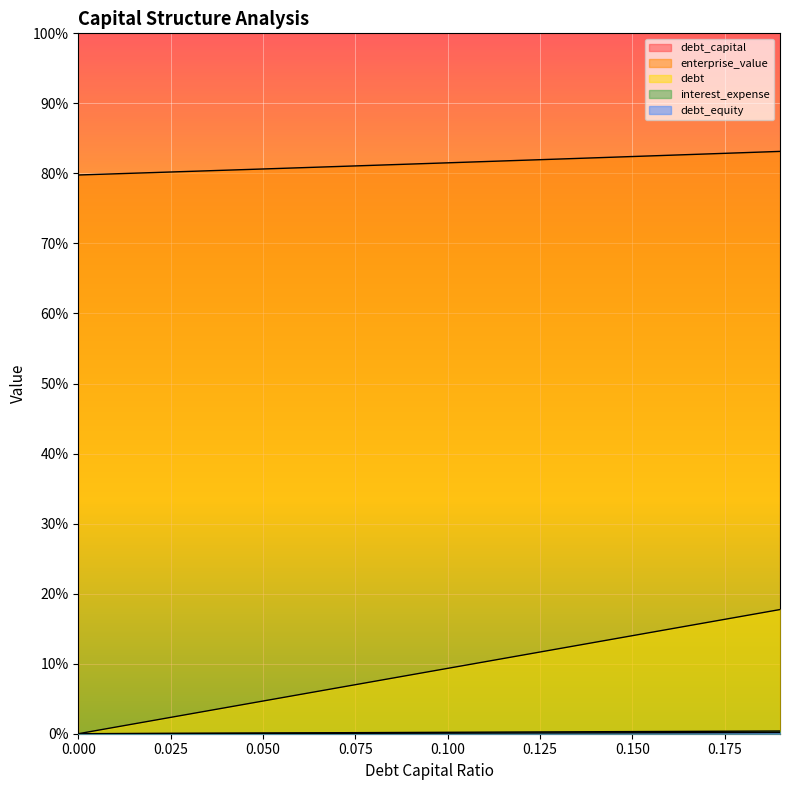

What is the average value of the interest_expense series?

0.3